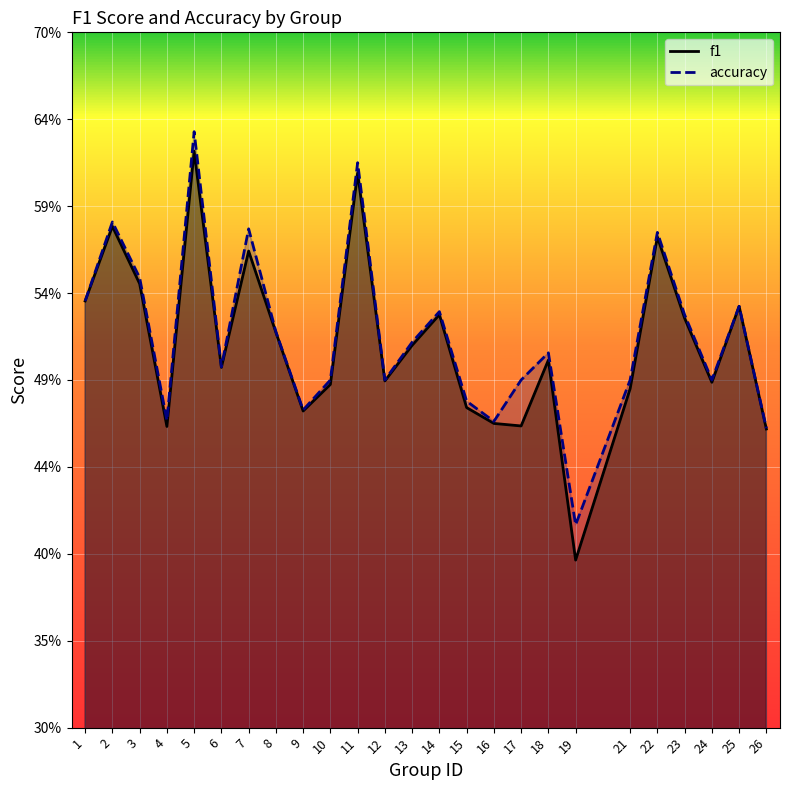

What value does the accuracy series have at 6?

0.5